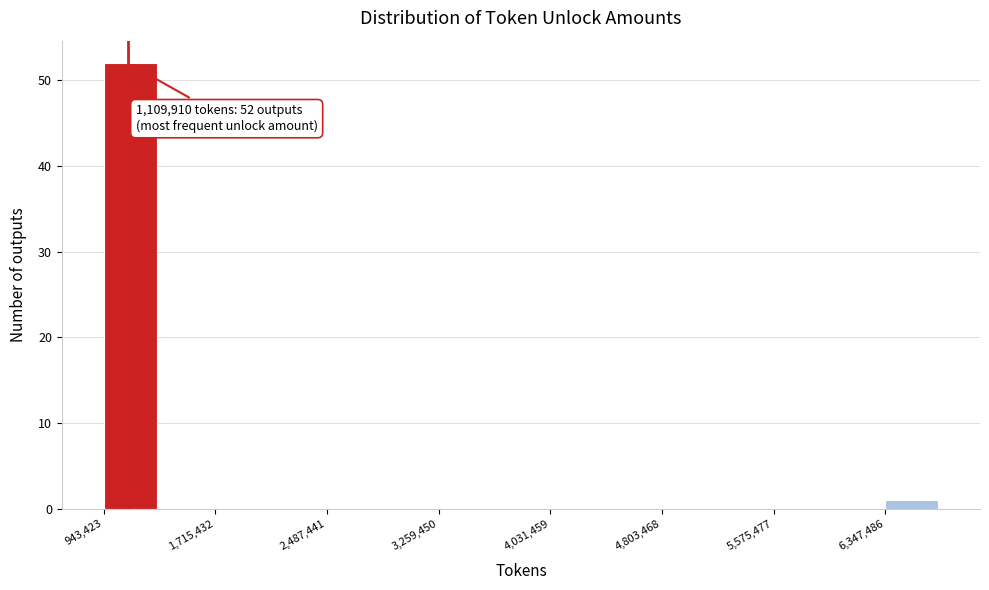

Read against the x-axis, roughly where is the centre of the tallest bar?

1100000